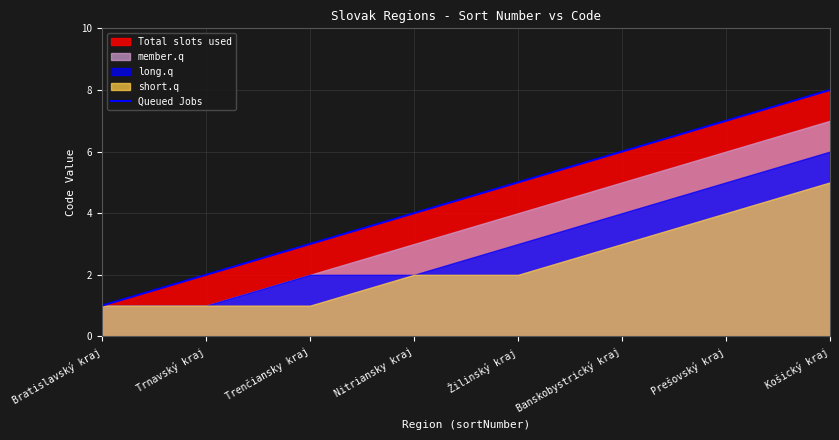

Count the values in the range 3 to 7.

5